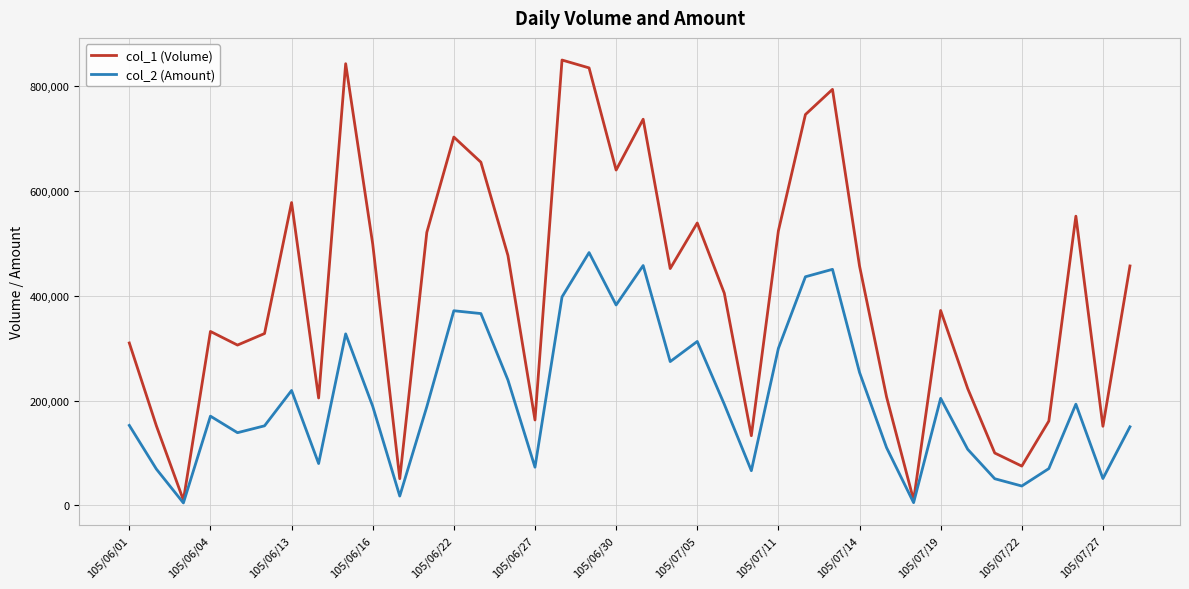

Which series has the widest spread of values?

col_1 (Volume)